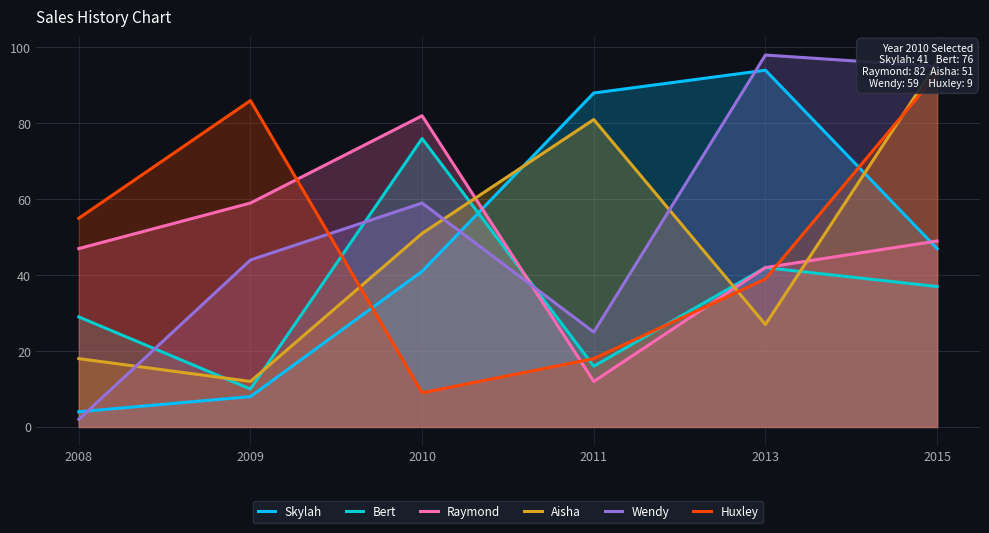

After their last crossing, which series has the higher values: Skylah or Bert?

Skylah